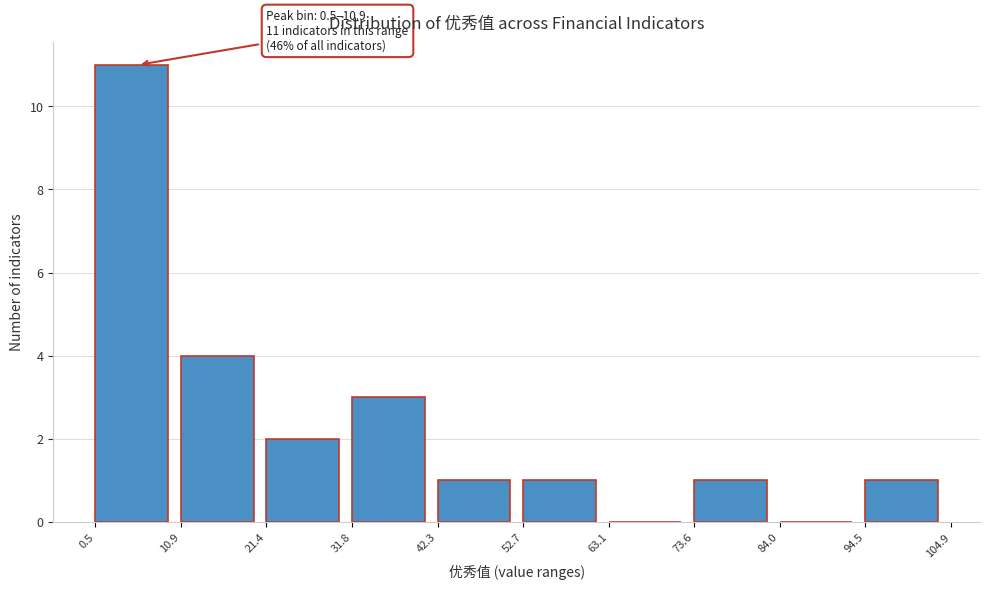

Over which range of the x-axis is the bar tallest?

0.5 to 10.9